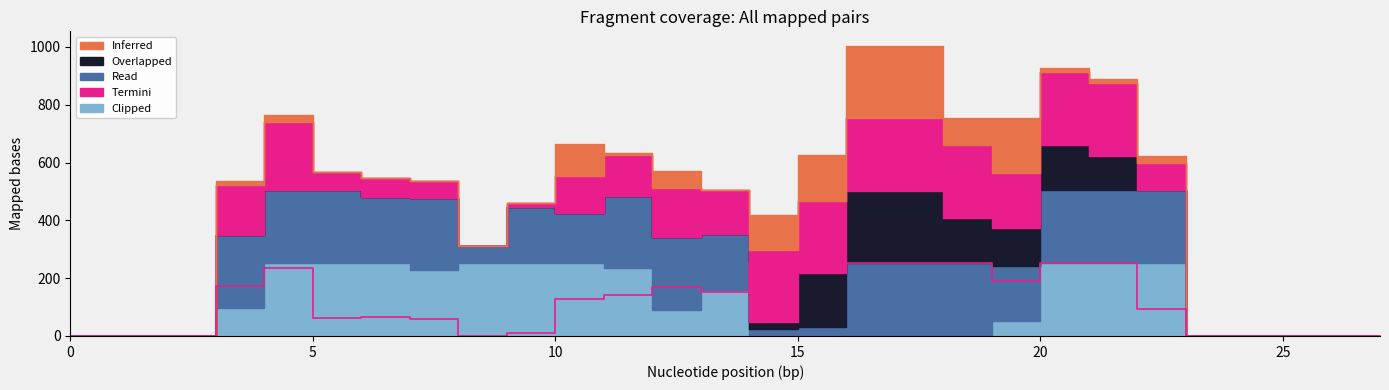

What are all the series names shown in the legend?

Overlapped, Read, Clipped, Termini, Inferred